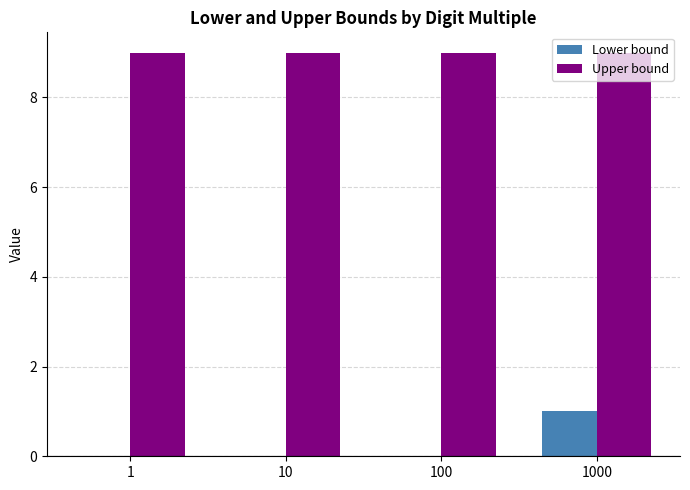

Reading left to right, list all the values displayed in this chart.

Lower bound: 0	0	0	1
Upper bound: 9	9	9	9